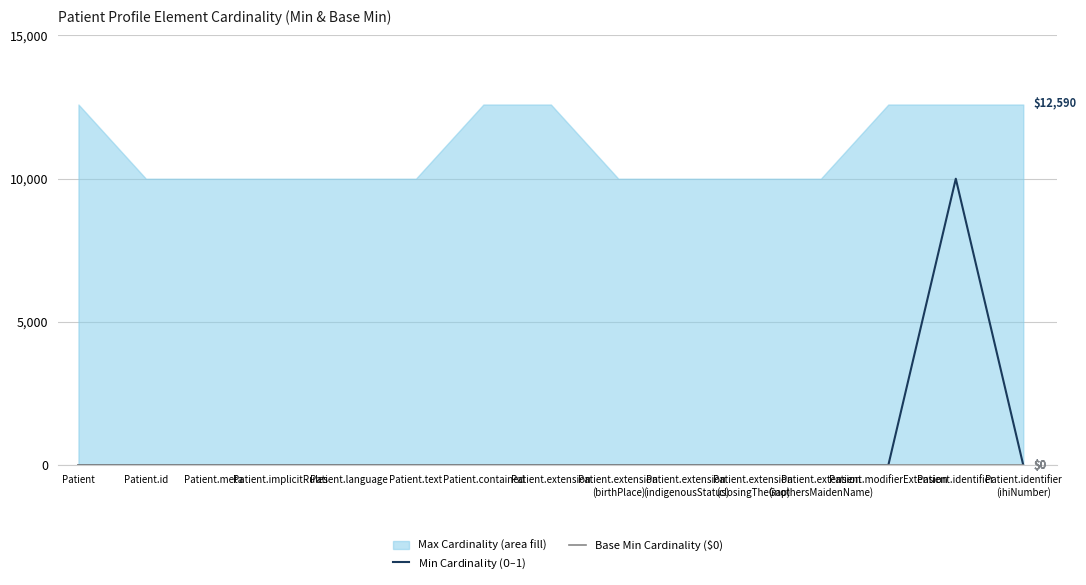

True or false: Base Min Cardinality ($0) and Min Cardinality ($0–$1) intersect in this chart.

False